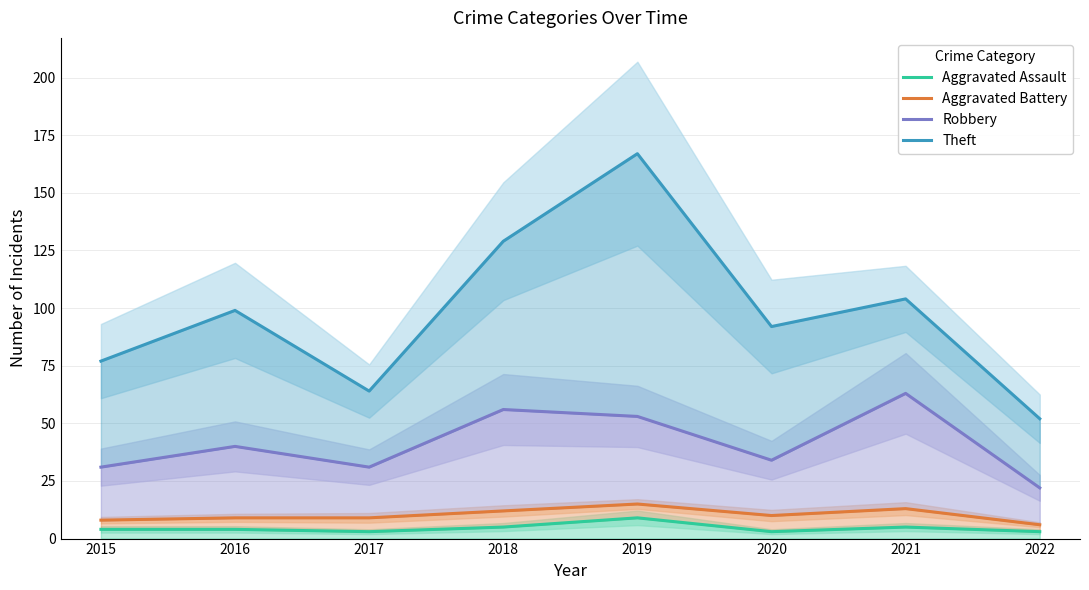

Reading left to right, extract all data points from this chart.

Aggravated Assault: 2015=4	2016=4	2017=3	2018=5	2019=9	2020=3	2021=5	2022=3
Aggravated Battery: 2015=8	2016=9	2017=9	2018=12	2019=15	2020=10	2021=13	2022=6
Robbery: 2015=31	2016=40	2017=31	2018=56	2019=53	2020=34	2021=63	2022=22
Theft: 2015=77	2016=99	2017=64	2018=129	2019=167	2020=92	2021=104	2022=52